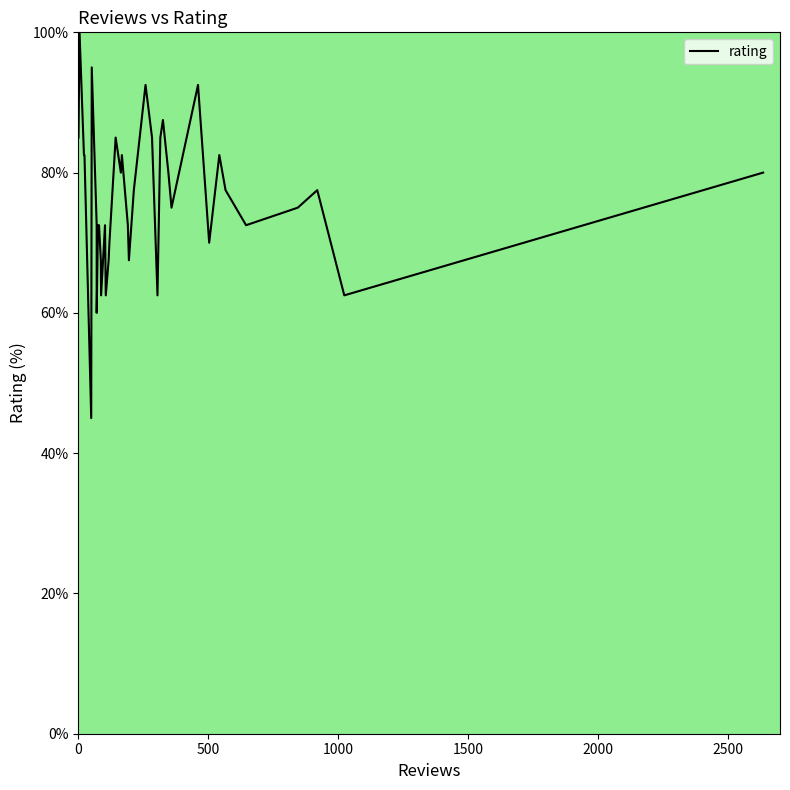

How many lines are shown in the chart?

1